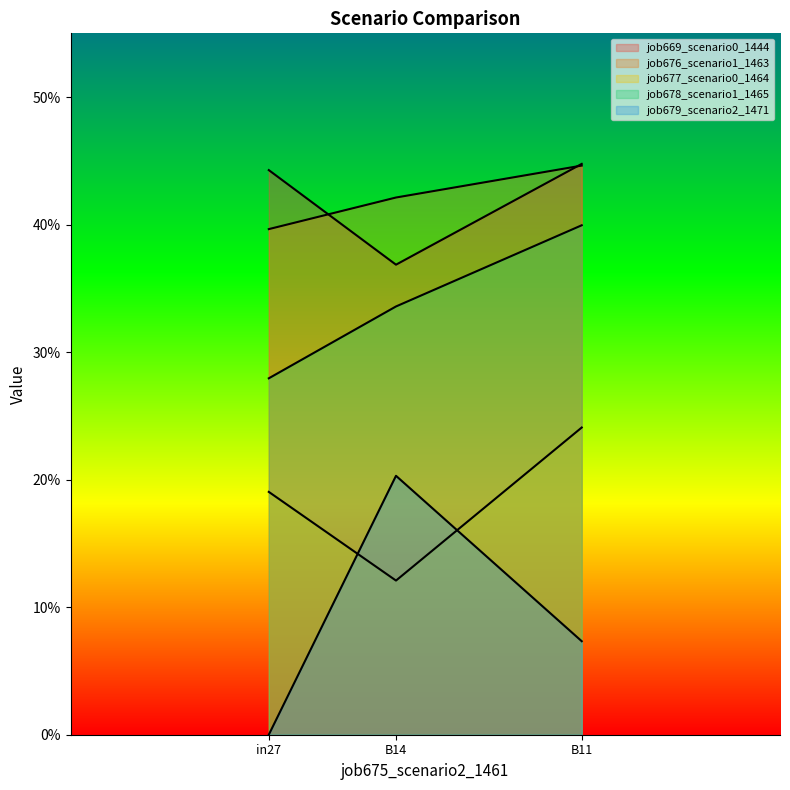

Is it true that job676_scenario1_1463 equals 0.2 at in27?

False